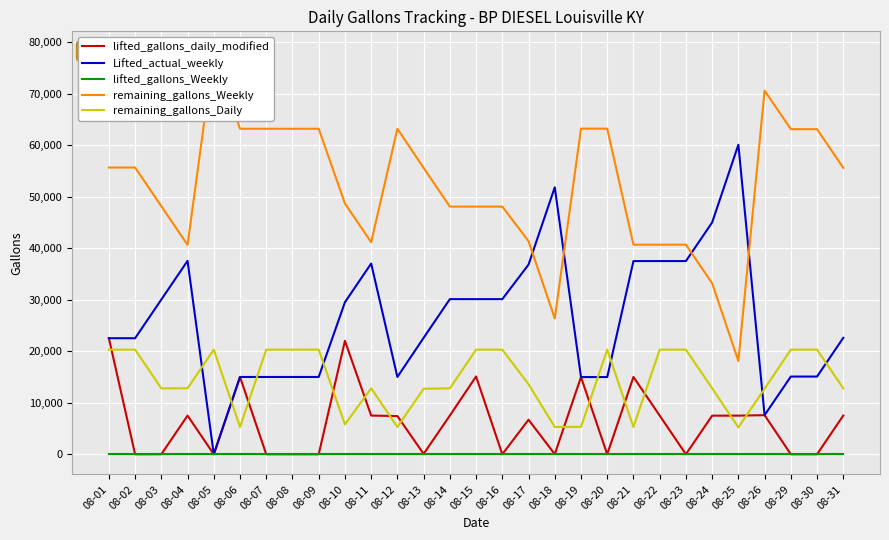

How many times do remaining_gallons_Daily and Lifted_actual_weekly cross each other?

8